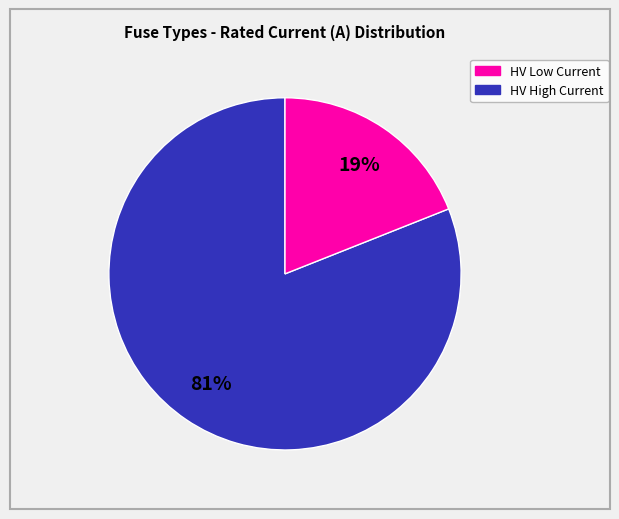

Does any single category account for the majority?

Yes